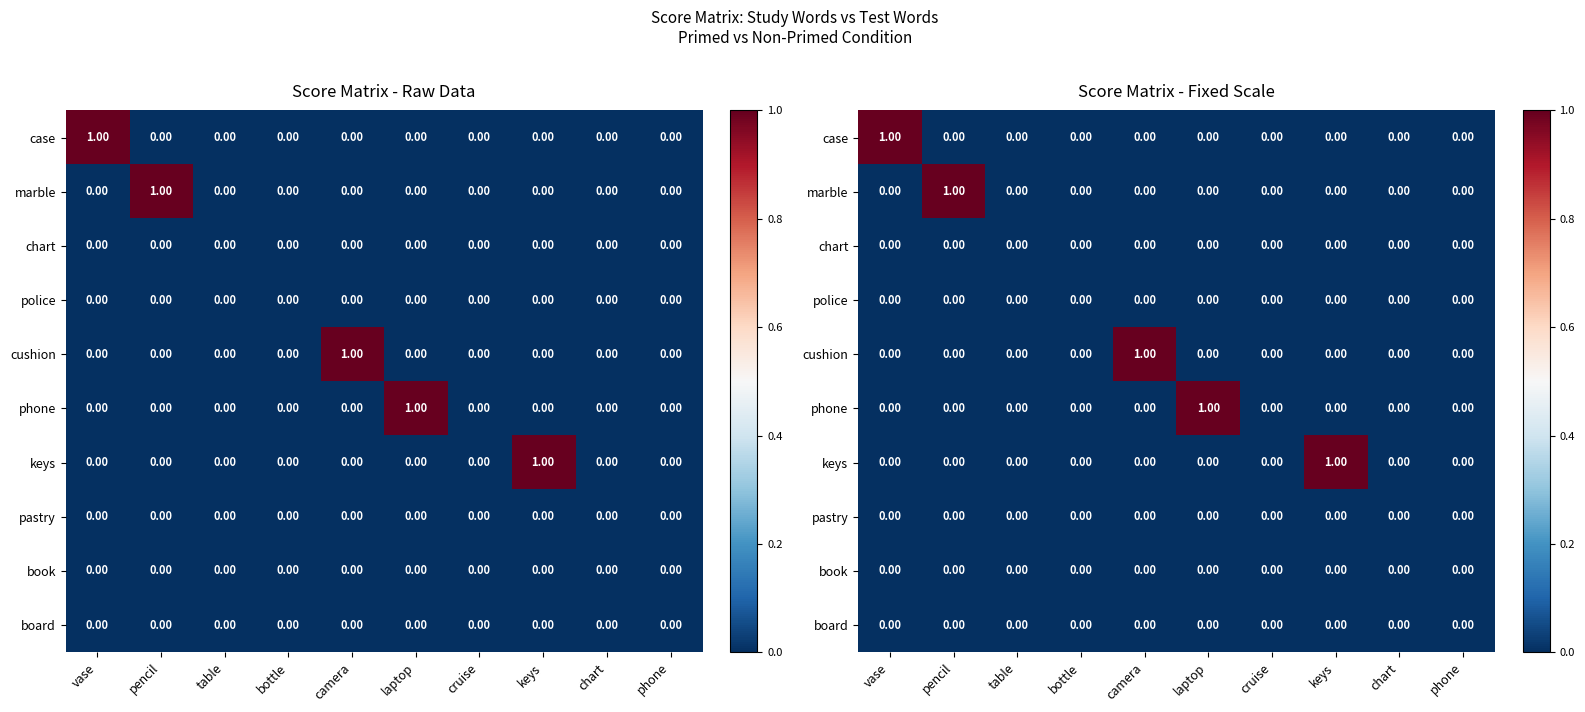

Reading left to right, transcribe all the data shown in this chart.

row_0: 1	0	0	0	0	0	0	0	0	0
row_1: 0	1	0	0	0	0	0	0	0	0
row_2: 0	0	0	0	0	0	0	0	0	0
row_3: 0	0	0	0	0	0	0	0	0	0
row_4: 0	0	0	0	1	0	0	0	0	0
row_5: 0	0	0	0	0	1	0	0	0	0
row_6: 0	0	0	0	0	0	0	1	0	0
row_7: 0	0	0	0	0	0	0	0	0	0
row_8: 0	0	0	0	0	0	0	0	0	0
row_9: 0	0	0	0	0	0	0	0	0	0